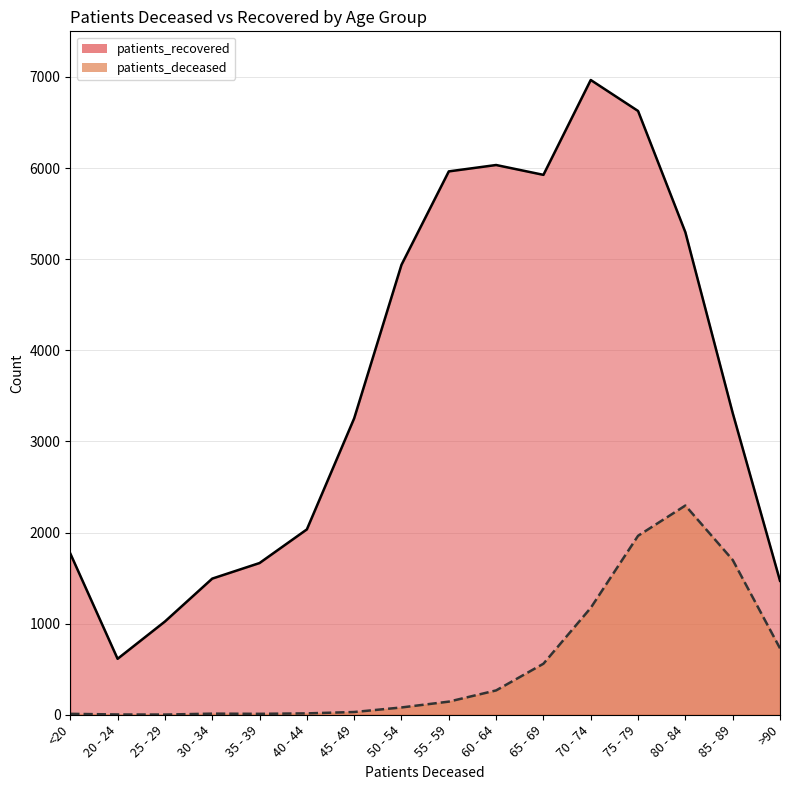

What is the highest value of the patients_recovered series?

6966